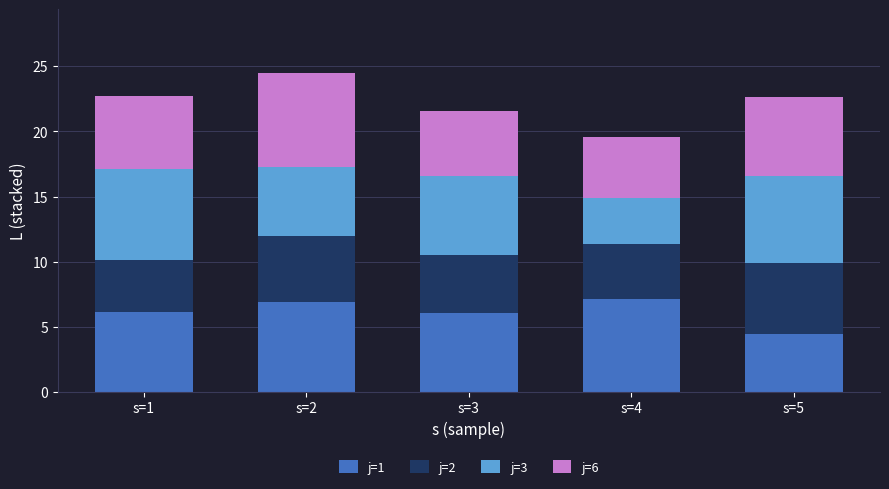

What is the difference between the maximum and minimum values in the j=1 series?

2.6